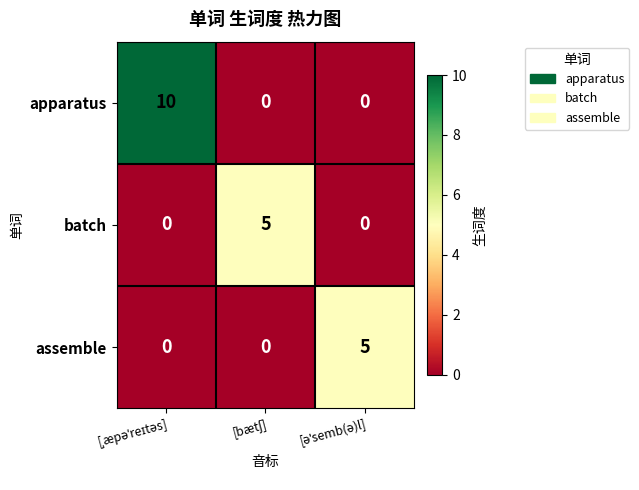

Which series has the widest spread of values?

apparatus